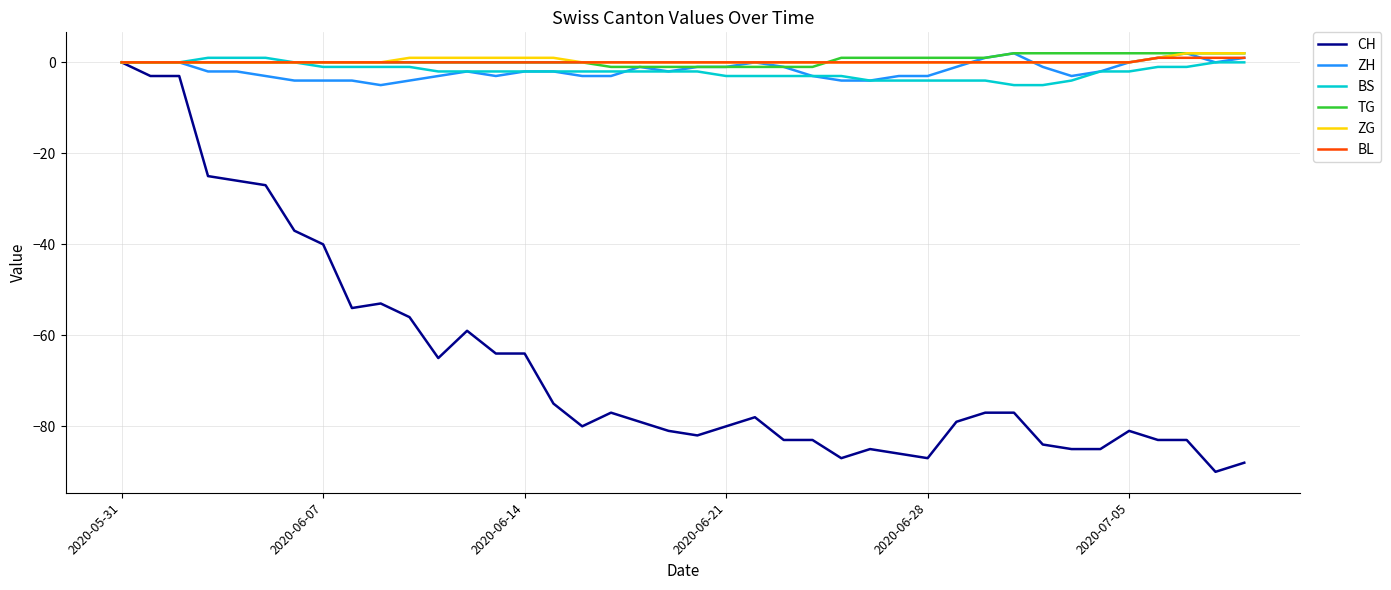

What is the lowest value of the CH series?

-90